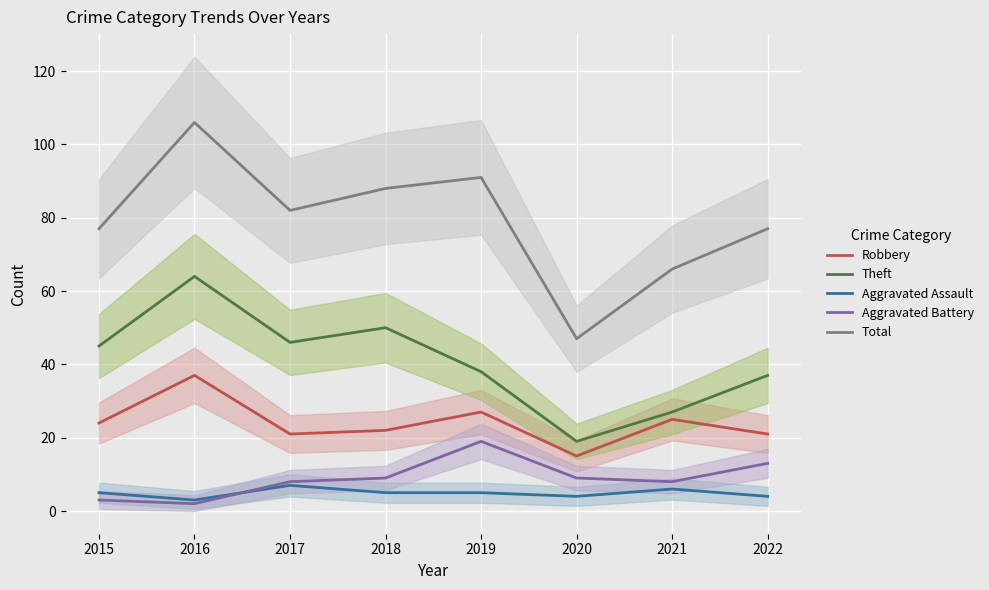

Between 2018 and 2020, which series saw the biggest shift?

Total